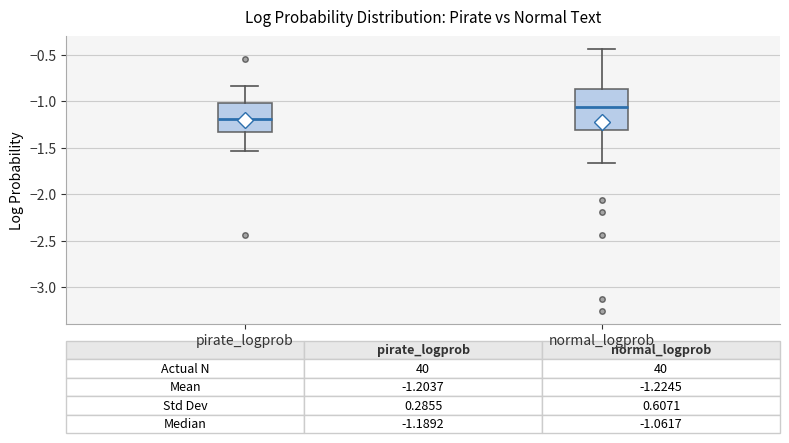

Which box's median line is the highest?

normal_logprob